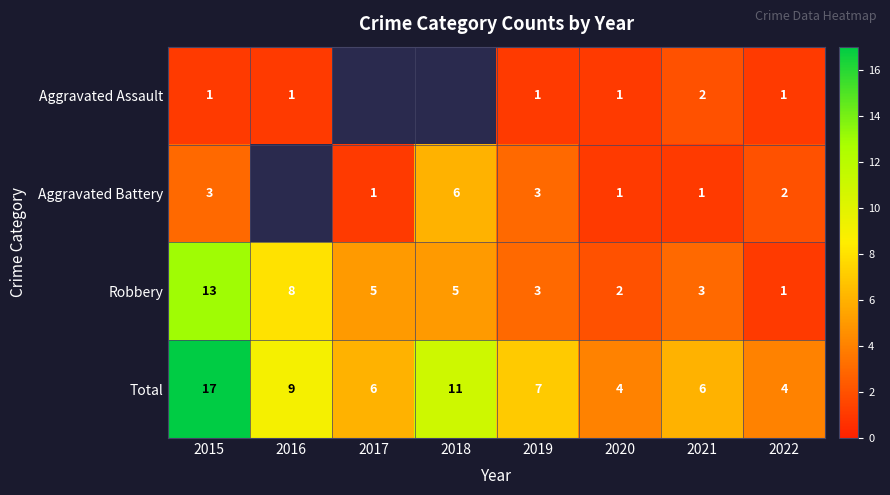

At which category does the chart reach its peak across all series?

2015